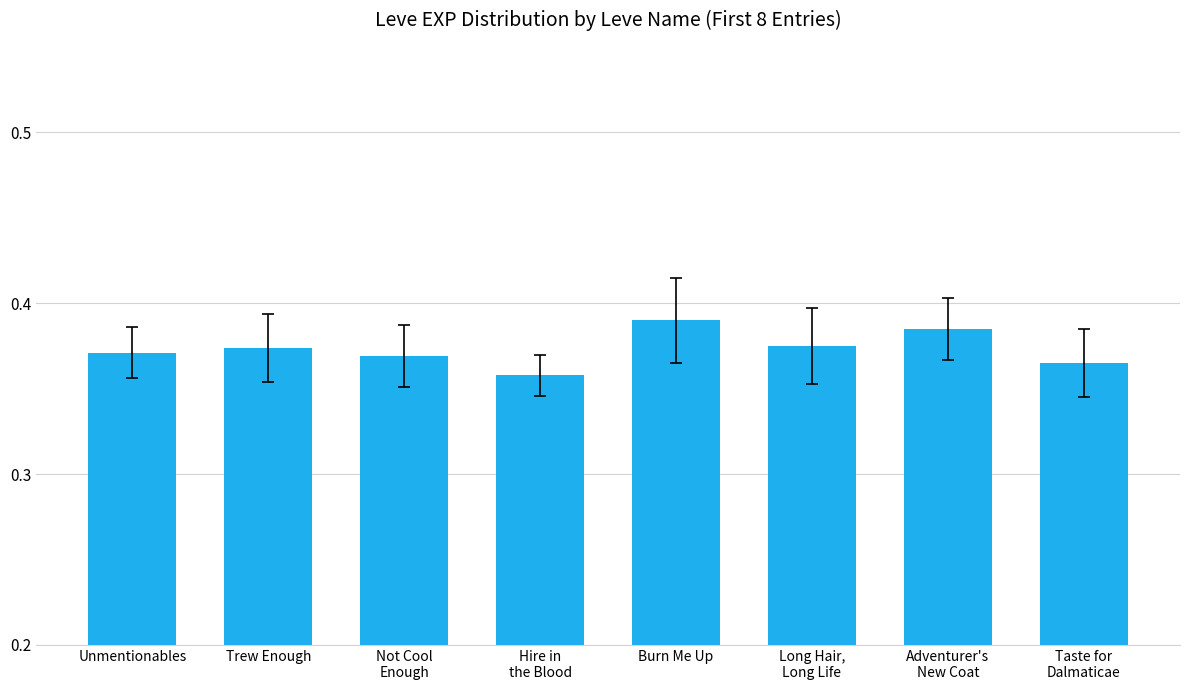

What is the sum of all values?

3.0